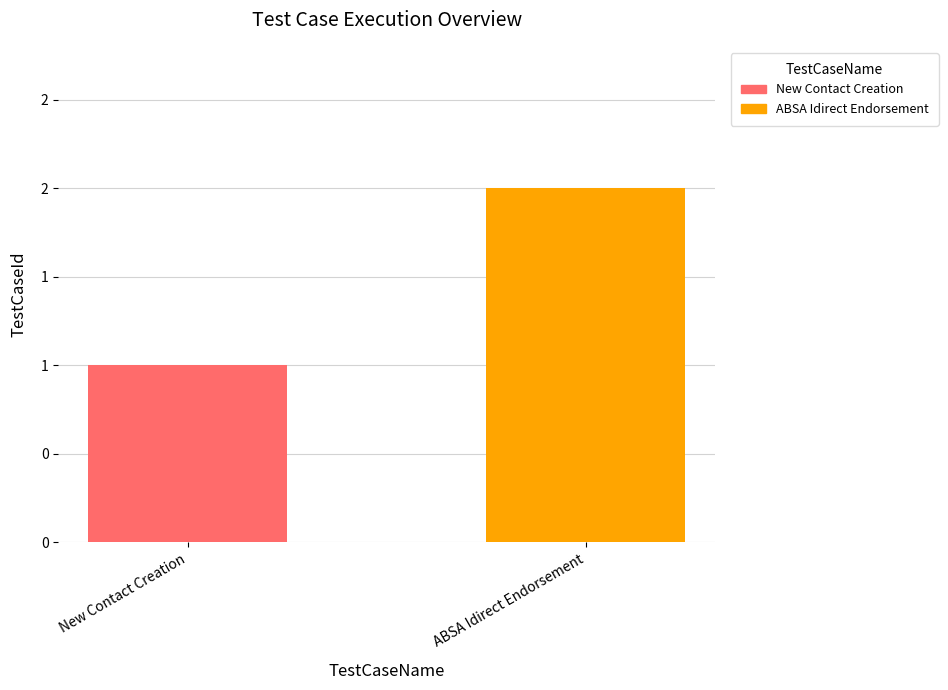

What is the sum of all values?

3